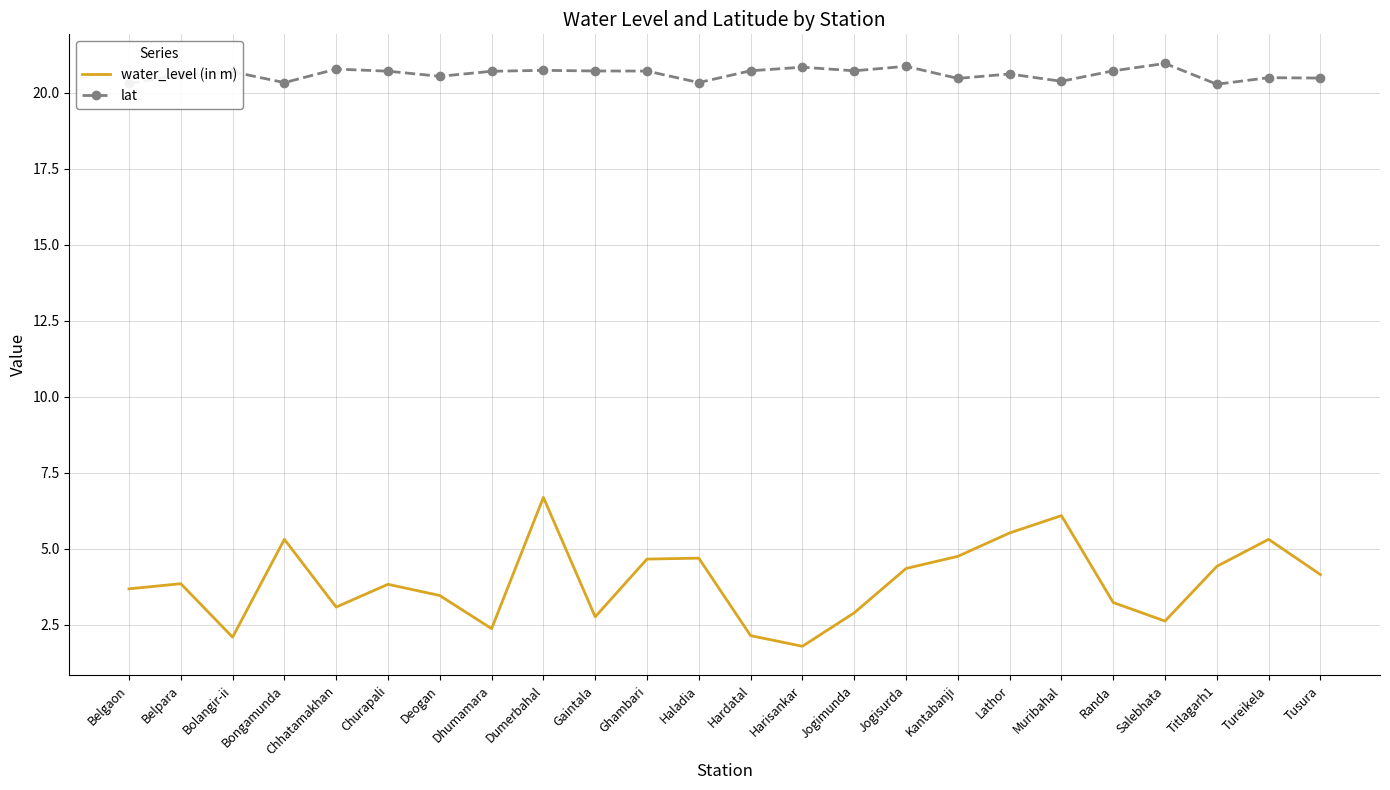

True or false: water_level (in m) has more than 2 interior local peaks.

True